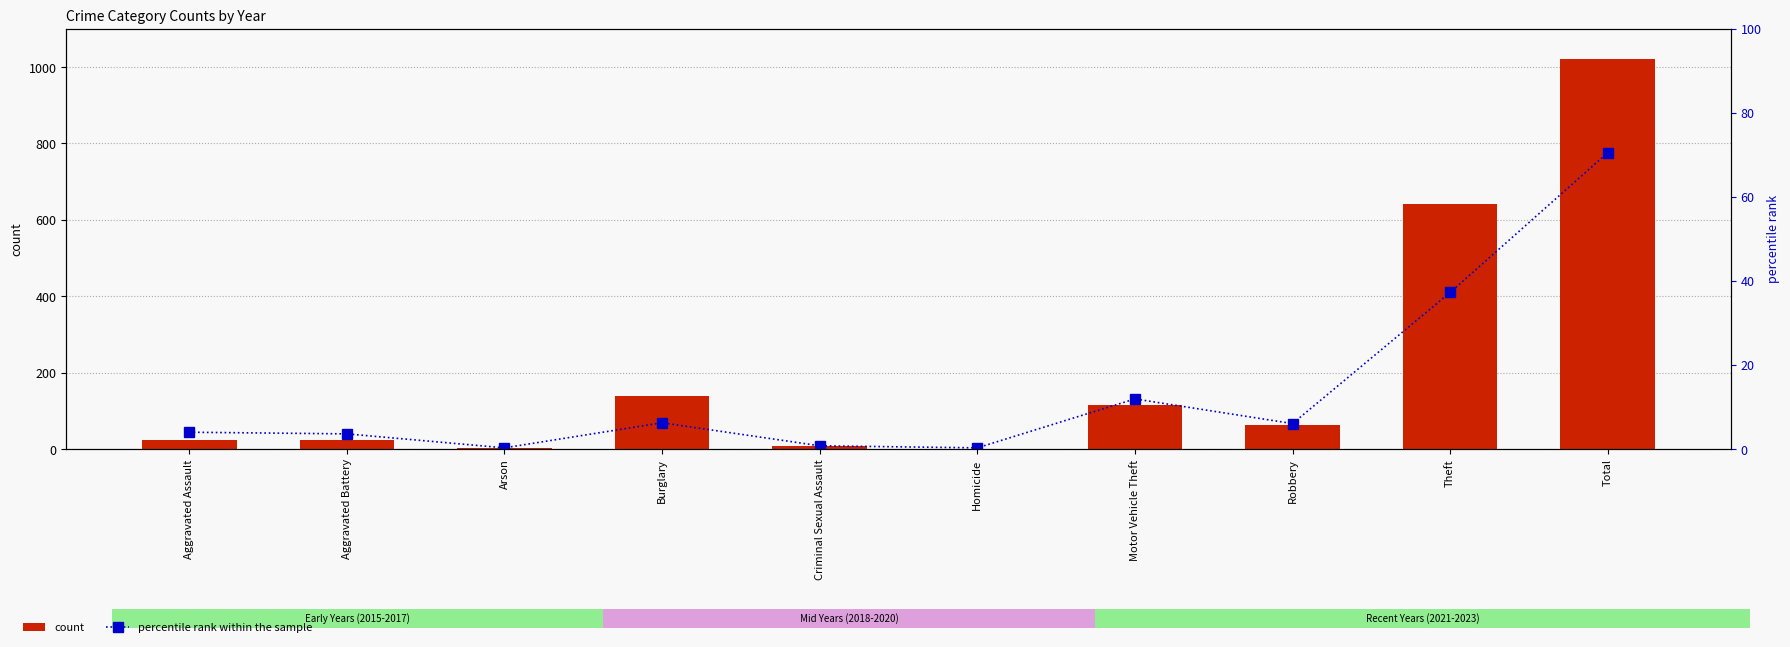

Where is percentile rank within the sample nearest to the value 35?

Theft